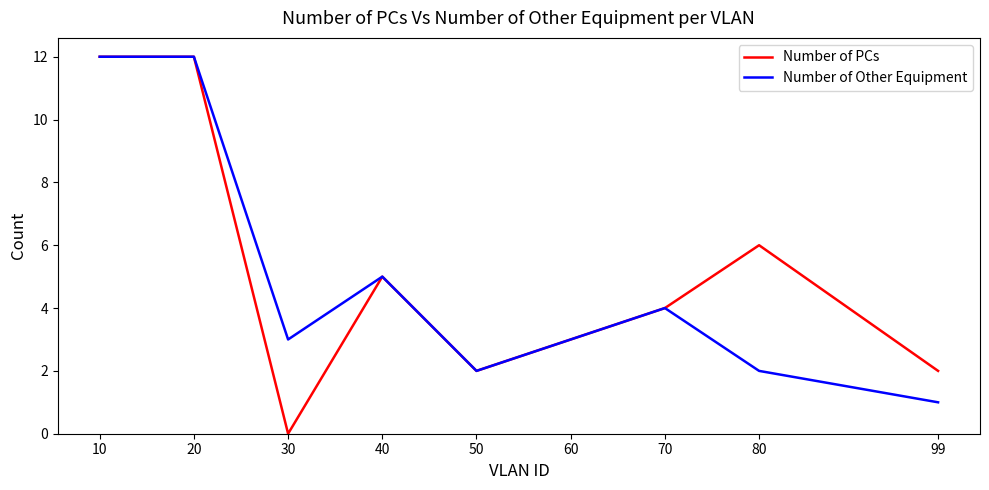

Rank the series at 80 from highest to lowest value.

Number of PCs, Number of Other Equipment